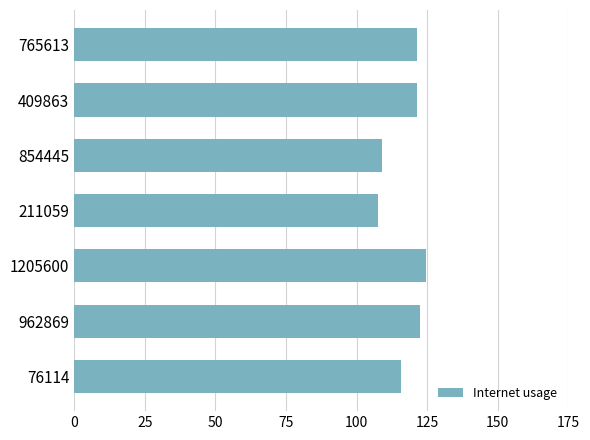

Reading top to bottom, list all the values displayed in this chart.

121.5	121.5	109.2	107.4	124.5	122.5	115.6